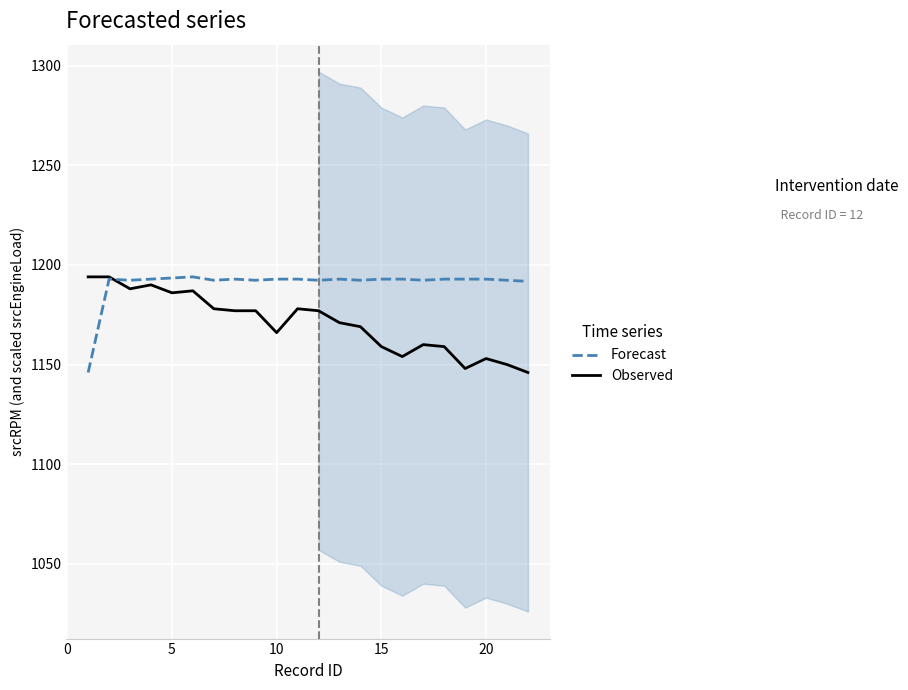

Between 5 and 20, which is larger?

5